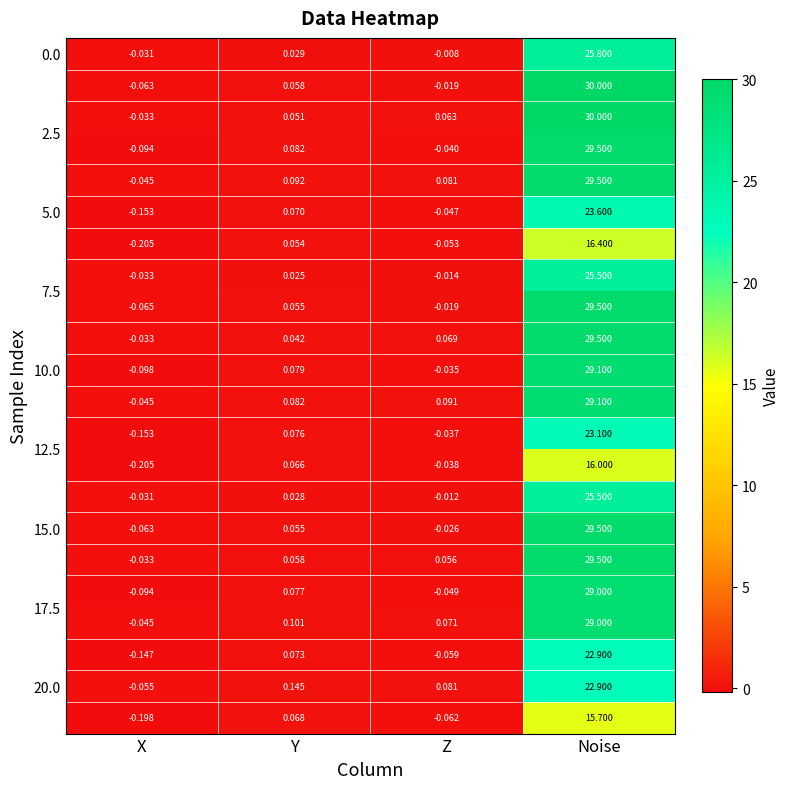

At how many categories does at least one series exceed 20?

1